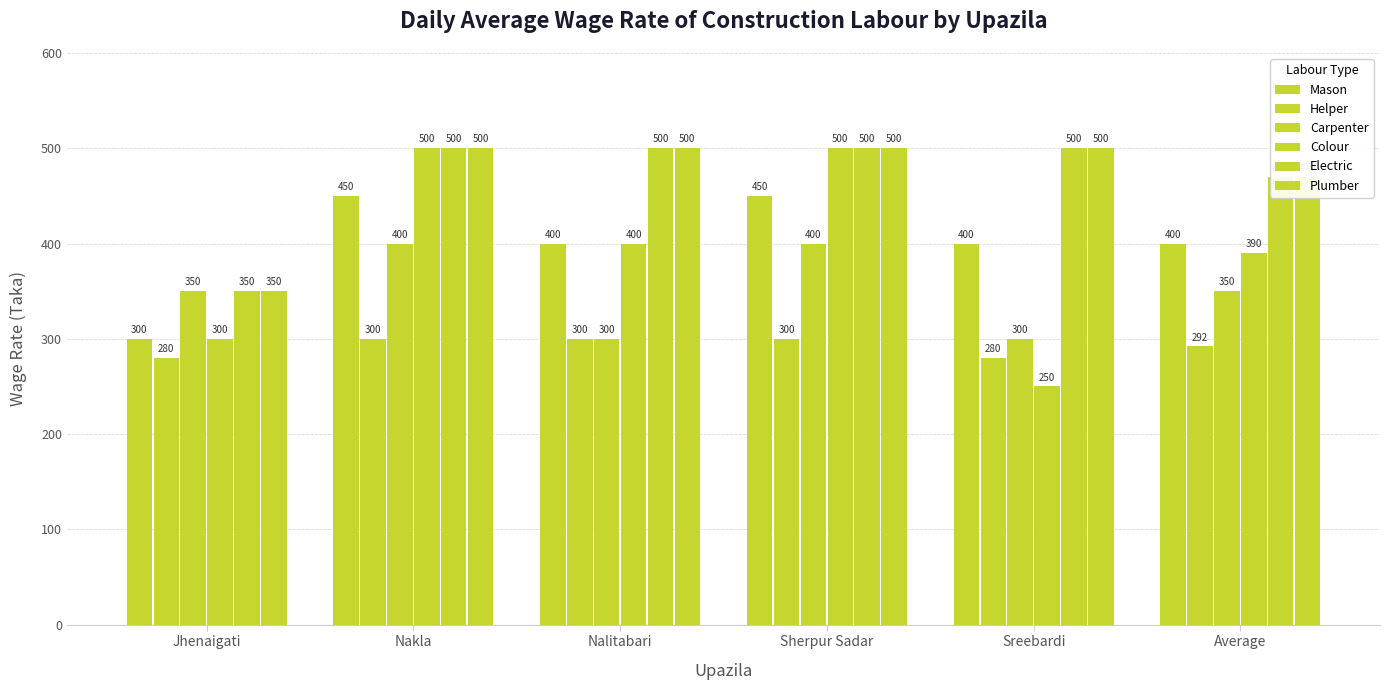

Is the value of Carpenter at Nalitabari greater than the value of Colour at Average?

No